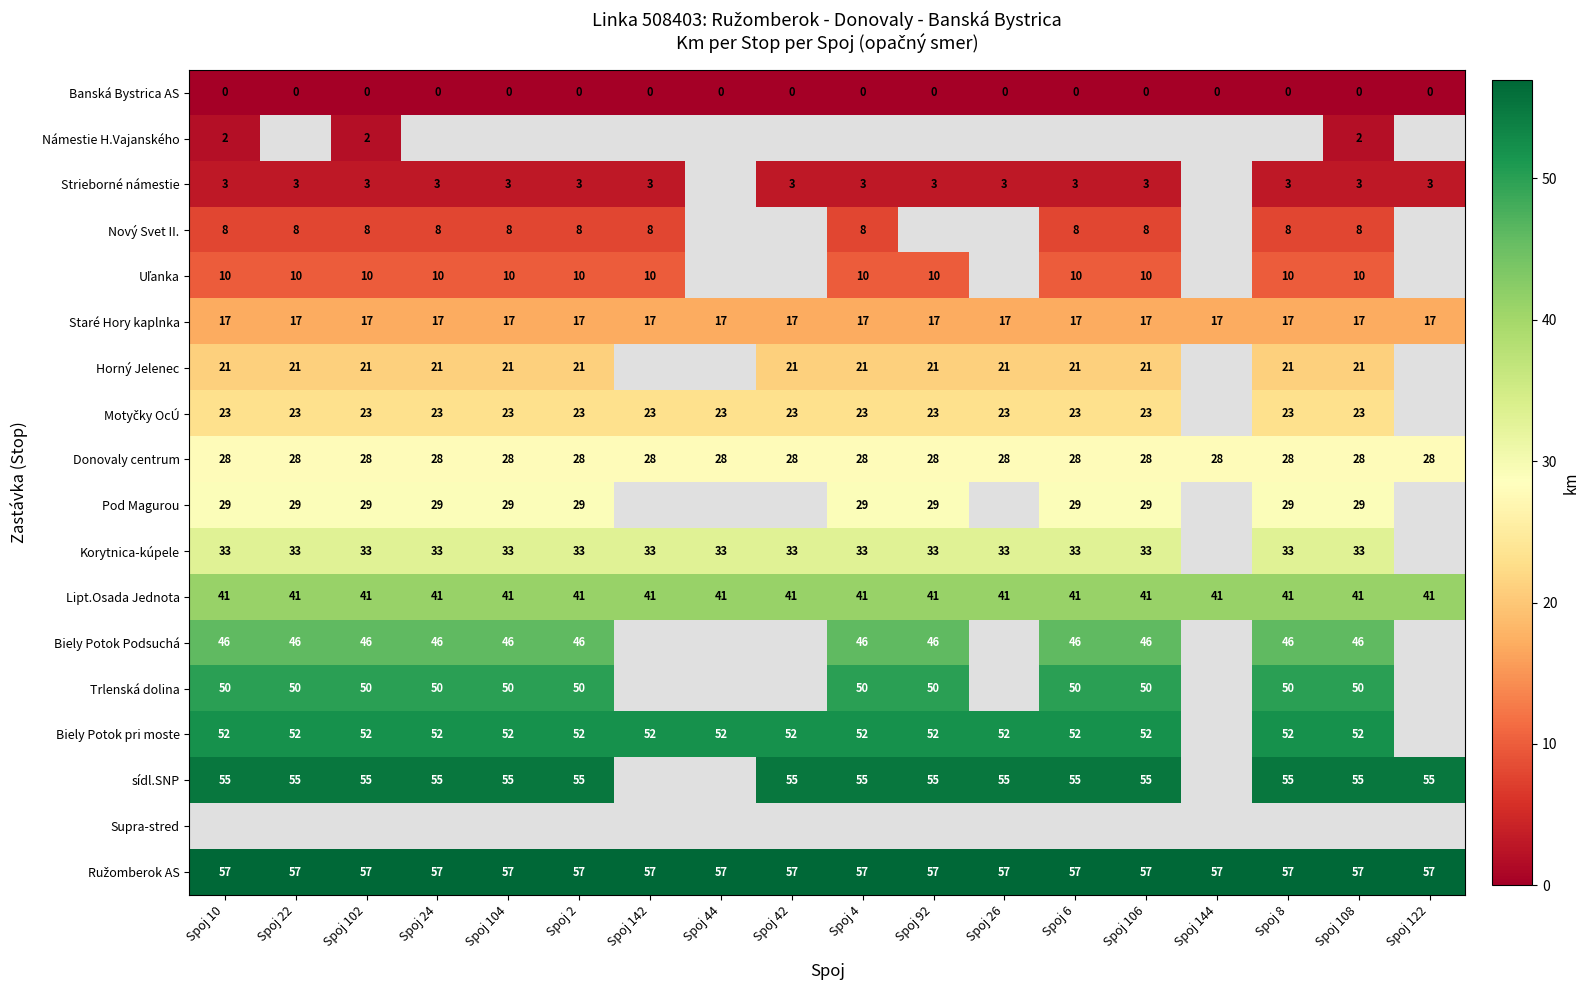

Which label corresponds to the smallest value in the chart?

Spoj 10